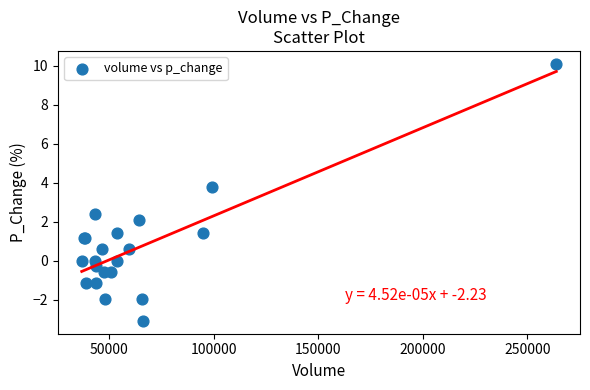

What Y value in the scatter plot is closest to 3?

2.4